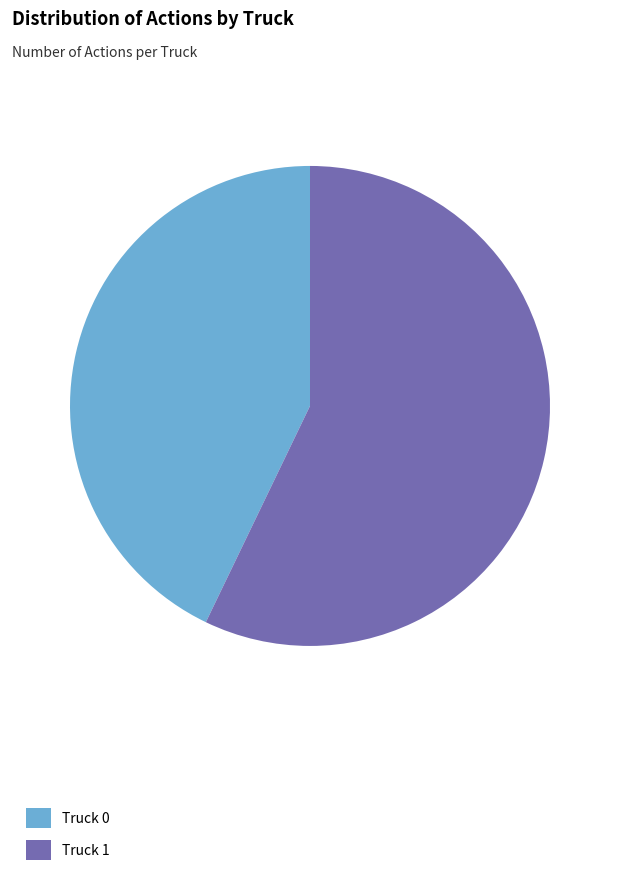

Which slice represents more than half of the pie?

Truck 1